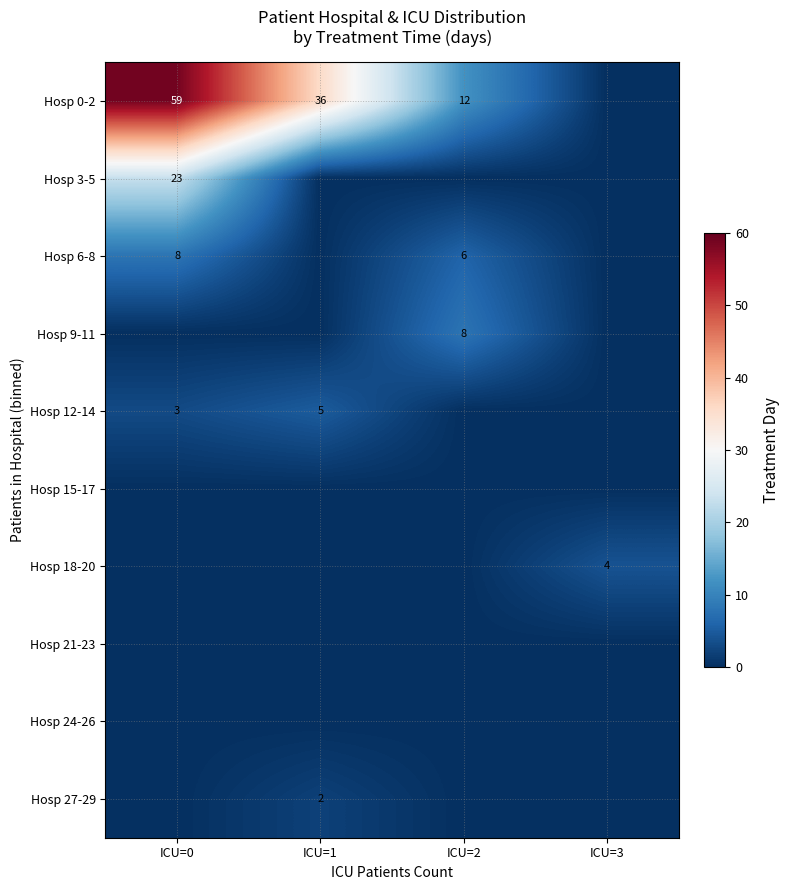

What is the total value across all series at ICU=3?

4.0